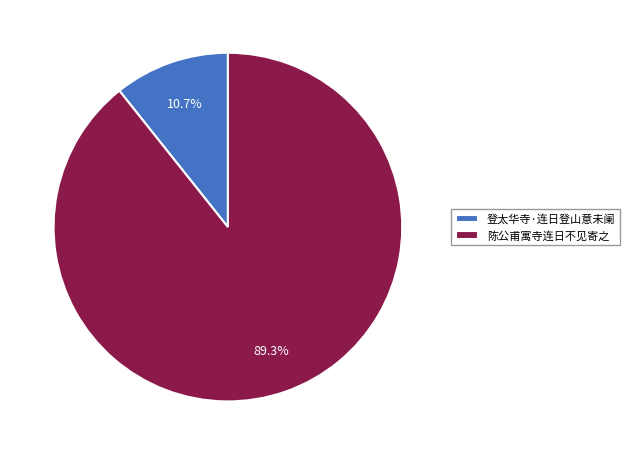

To the nearest percent, what is the difference between the largest and smallest slice percentages?

79%